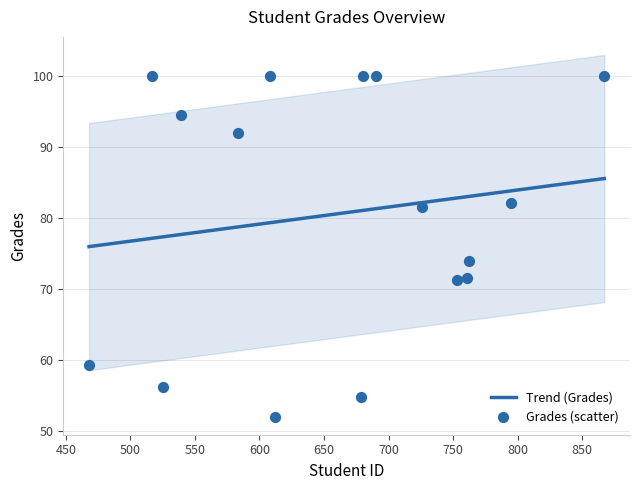

Which has a higher value, 12 or 8?

8